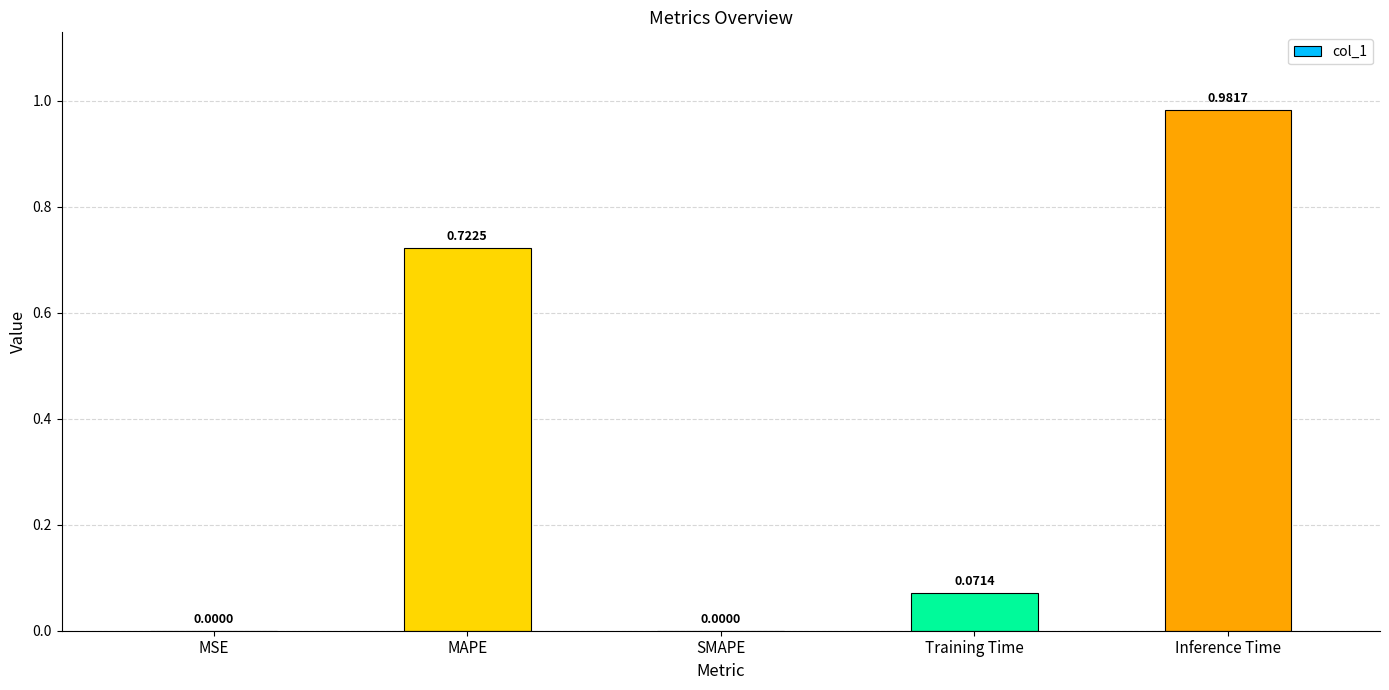

What is the sum of all values?

1.8